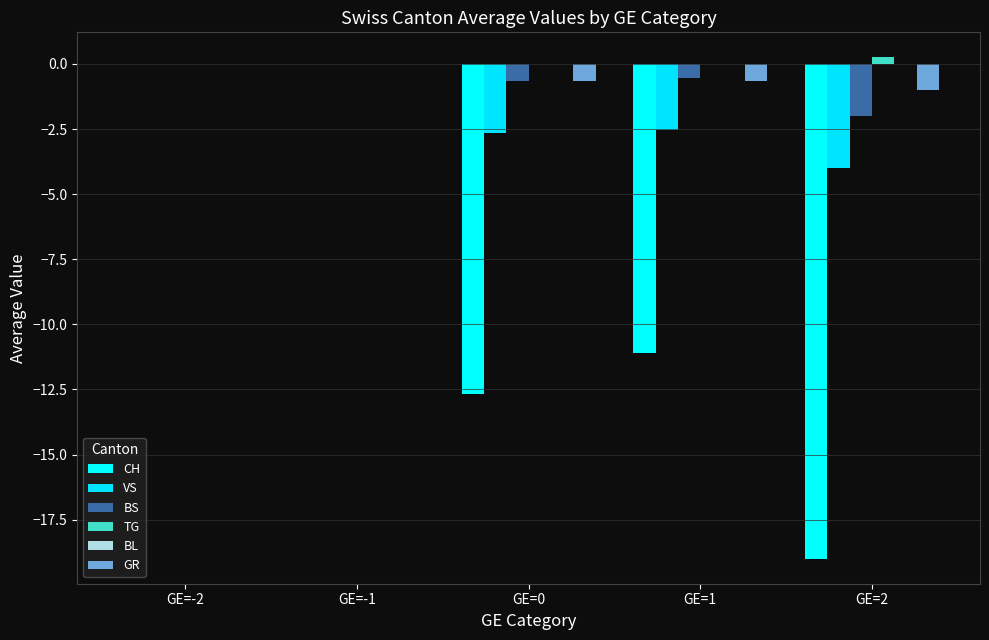

Count the number of categories in the chart.

5